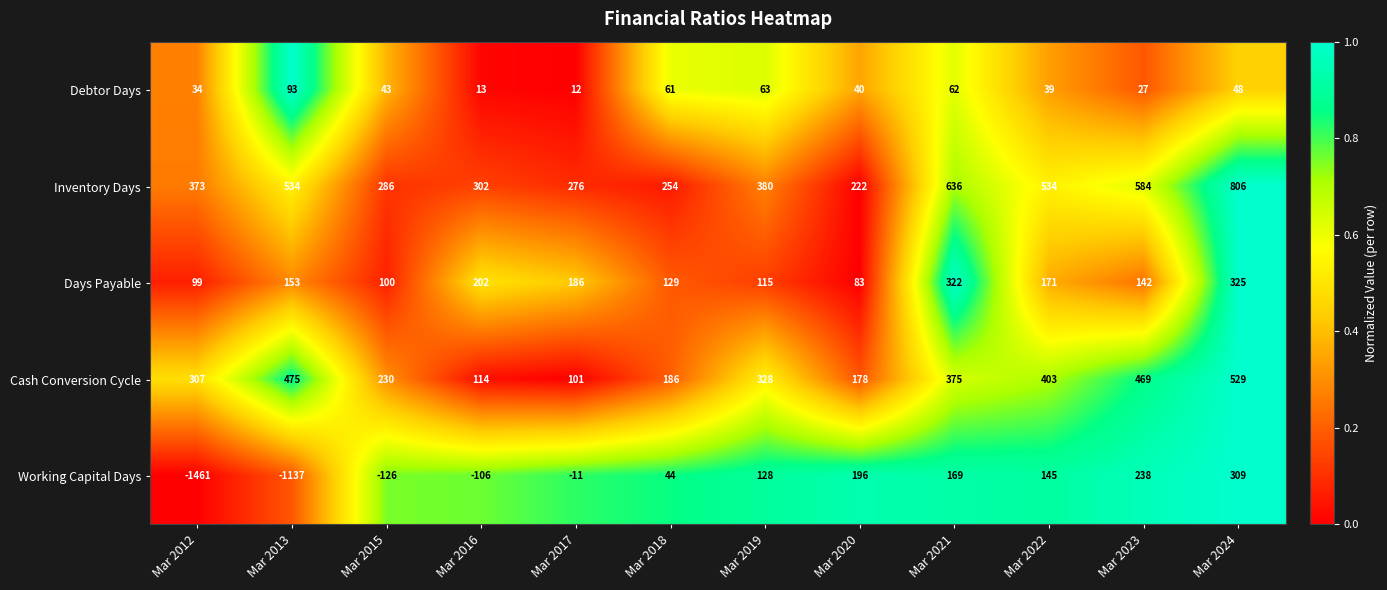

What is the difference between the highest and lowest values at Mar 2019?

317